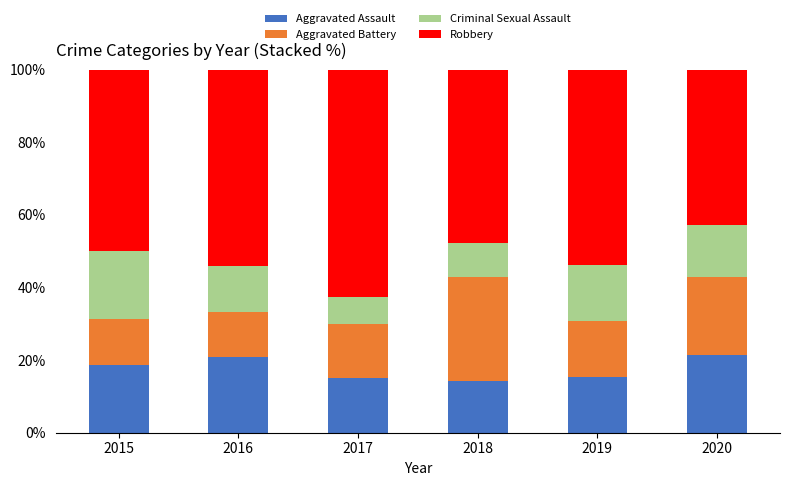

The Aggravated Assault series shows 15.4 at 2019. True or false?

True